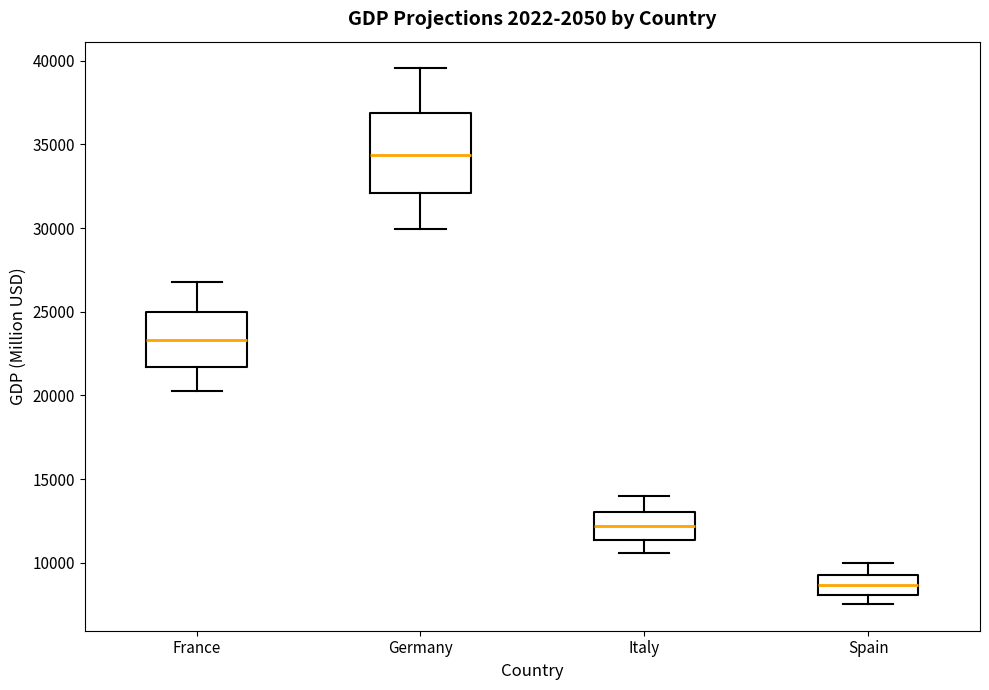

Reading left to right, read every box against the y-axis: the position of its median line, the range the box covers, and the ends of its whiskers. The values are not printed on the chart, so give them approximately, as read against the axis.

France: median 23500, box 21500 to 25000, whiskers 20500 to 27000
Germany: median 34500, box 32000 to 37000, whiskers 30000 to 39500
Italy: median 12000, box 11500 to 13000, whiskers 10500 to 14000
Spain: median 8500, box 8000 to 9500, whiskers 7500 to 10000